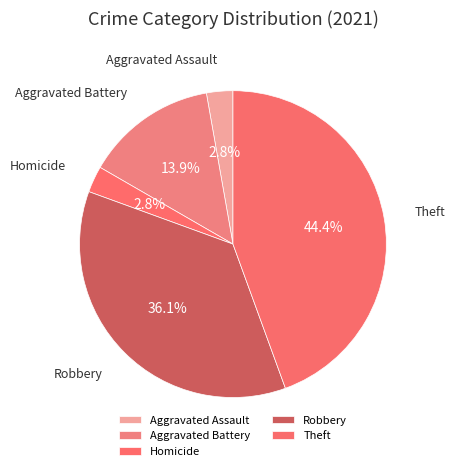

Approximately how many times larger is the value at Theft compared to Aggravated Battery?

3.2